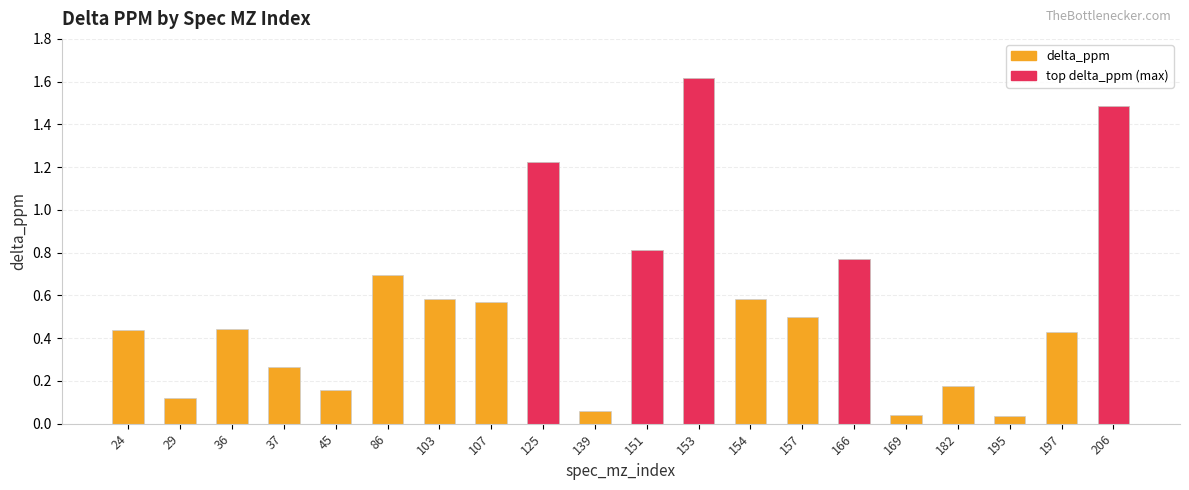

Between 197 and 195, which is larger?

197